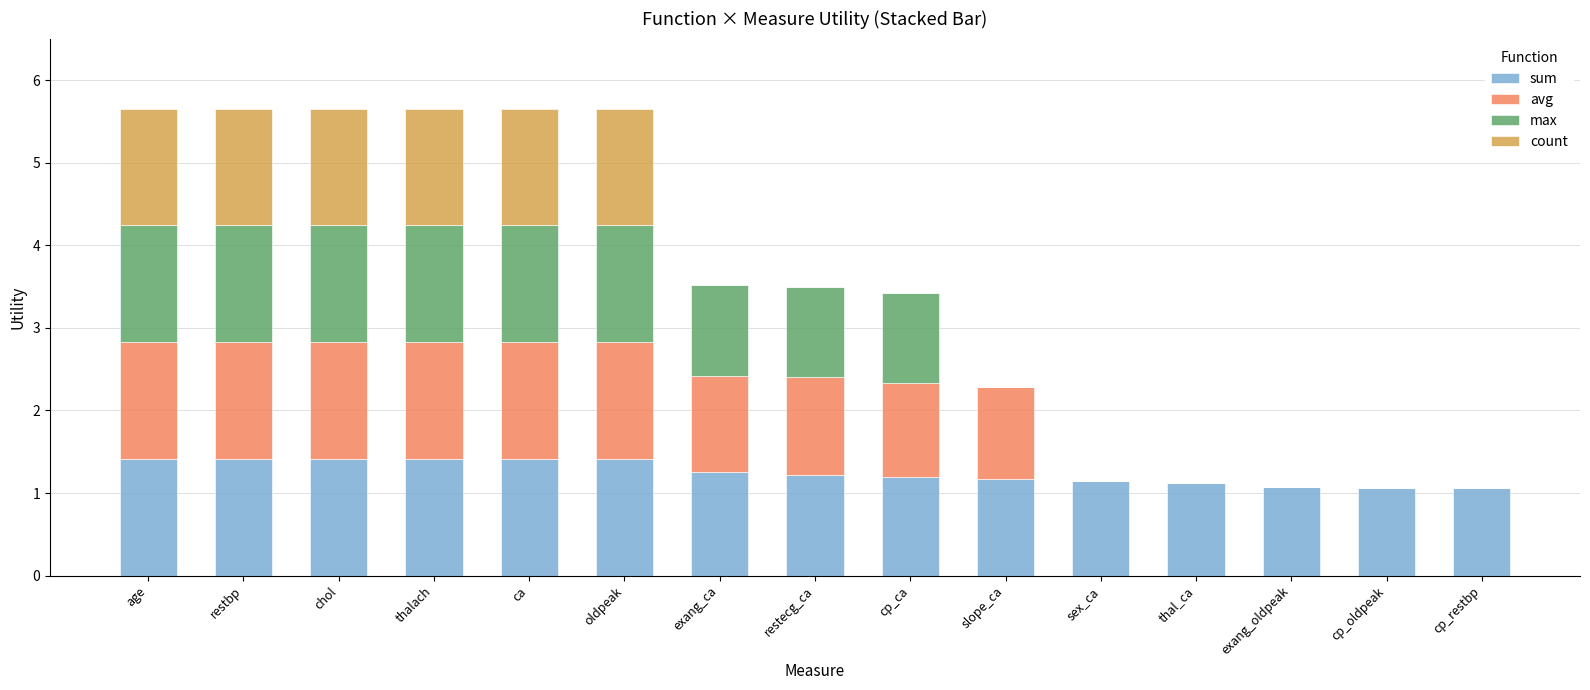

How many distinct data groups are displayed?

4